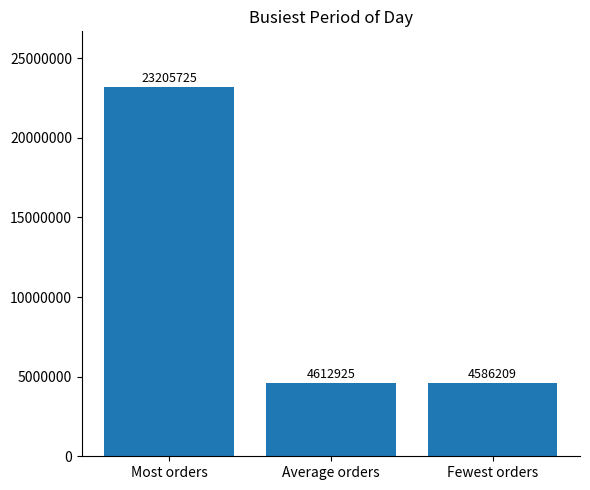

How many values are below 4612925?

1